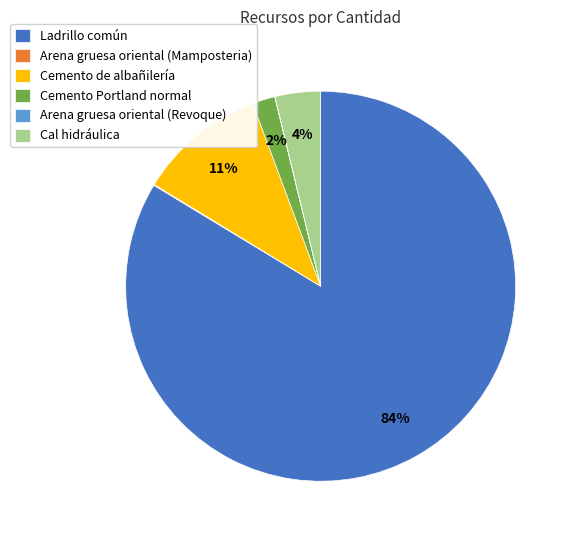

Between Cal hidráulica and Cemento de albañilería, which is larger?

Cemento de albañilería